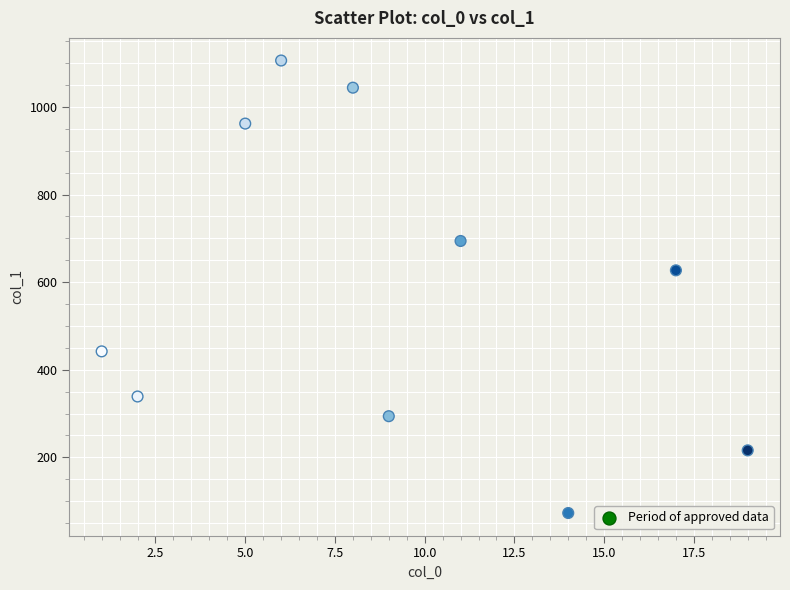

What is the range of X values (max minus min)?

18